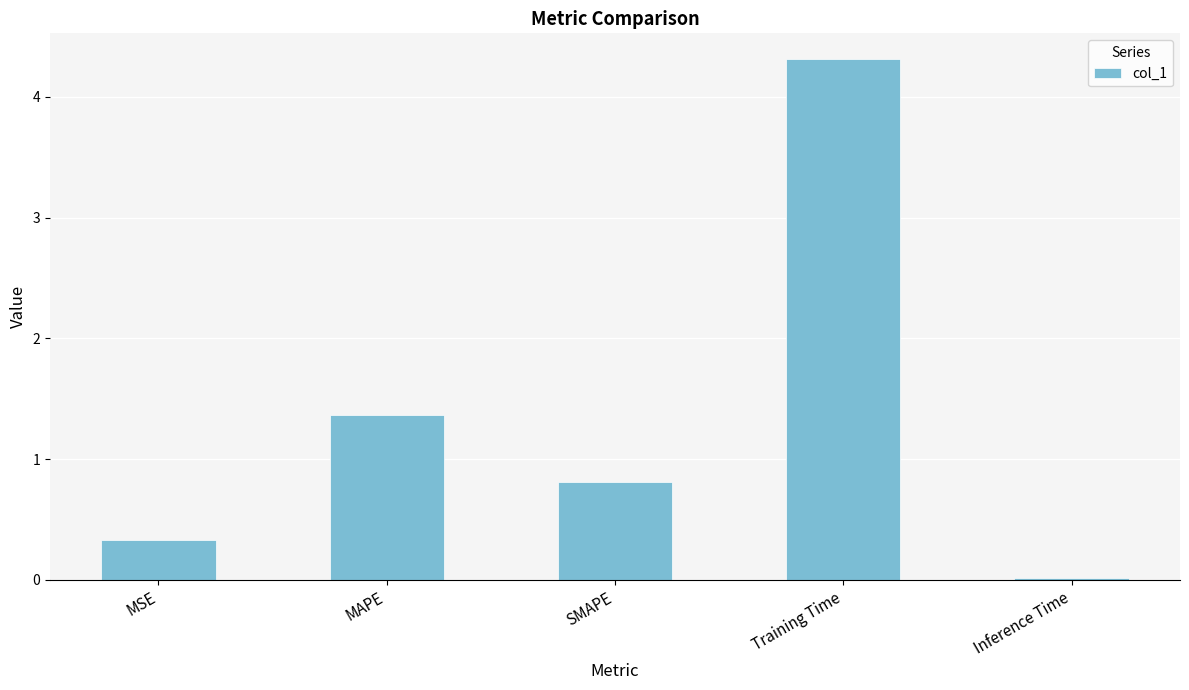

What position from the left is SMAPE?

3